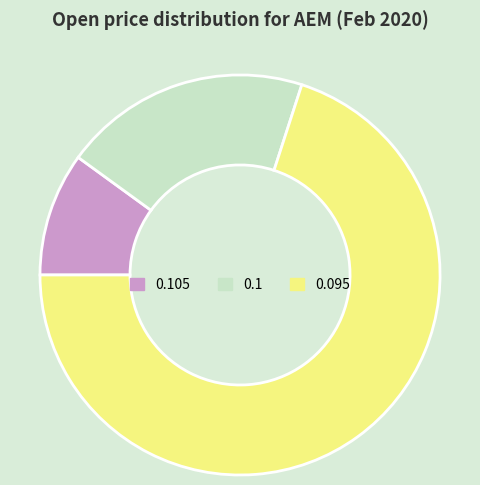

What is the smallest slice in the pie chart?

0.105